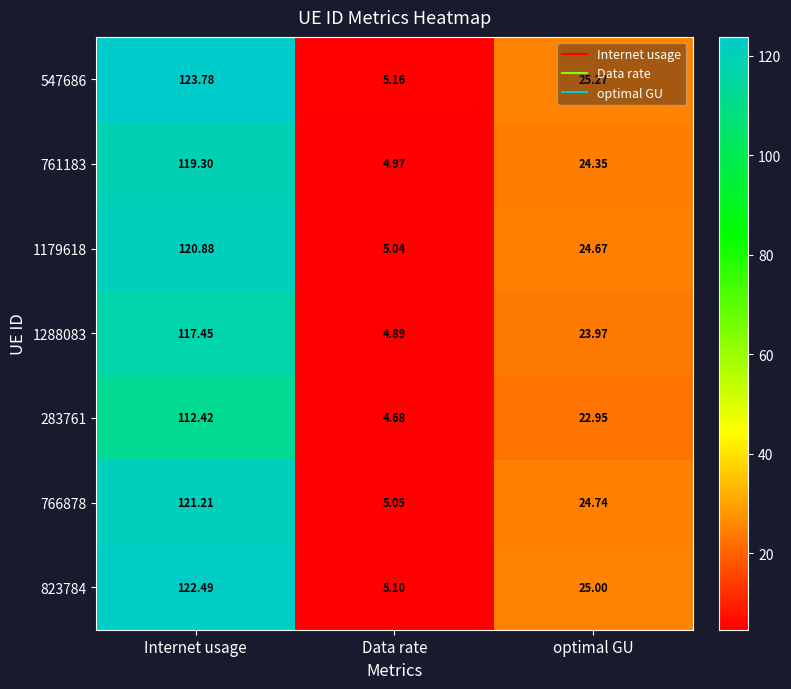

Where does the 761183 series first go above 24?

Internet usage